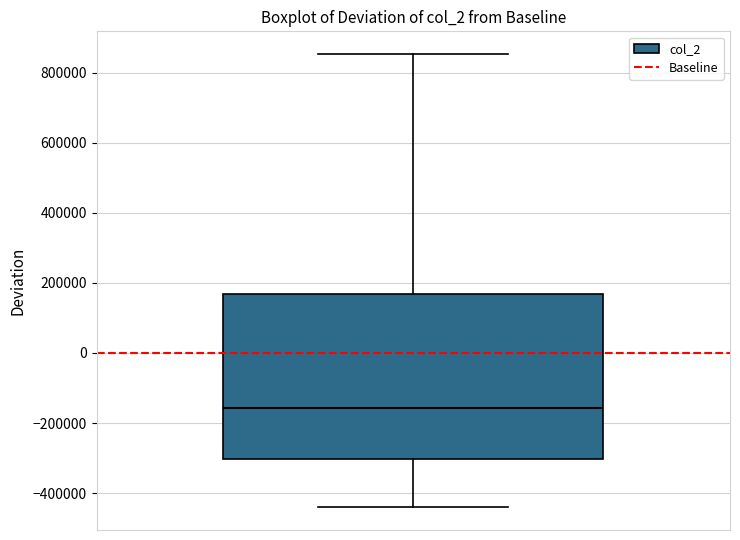

Read this box plot against the y-axis: the position of the median line, the range covered by the box, and the ends of both whiskers. The values are not printed on the chart, so give them approximately, as read against the axis.

median -160000, box -300000 to 160000, whiskers -440000 to 860000